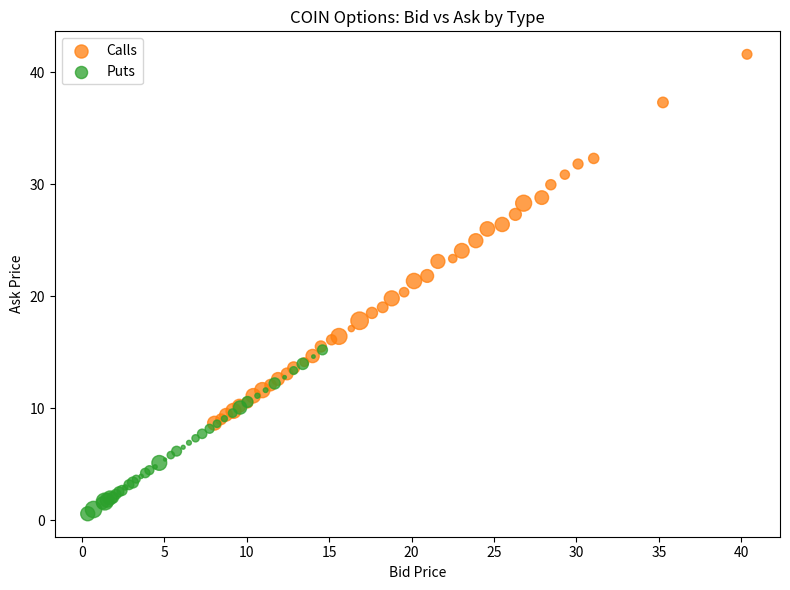

Which series has the widest spread of Y values?

Calls